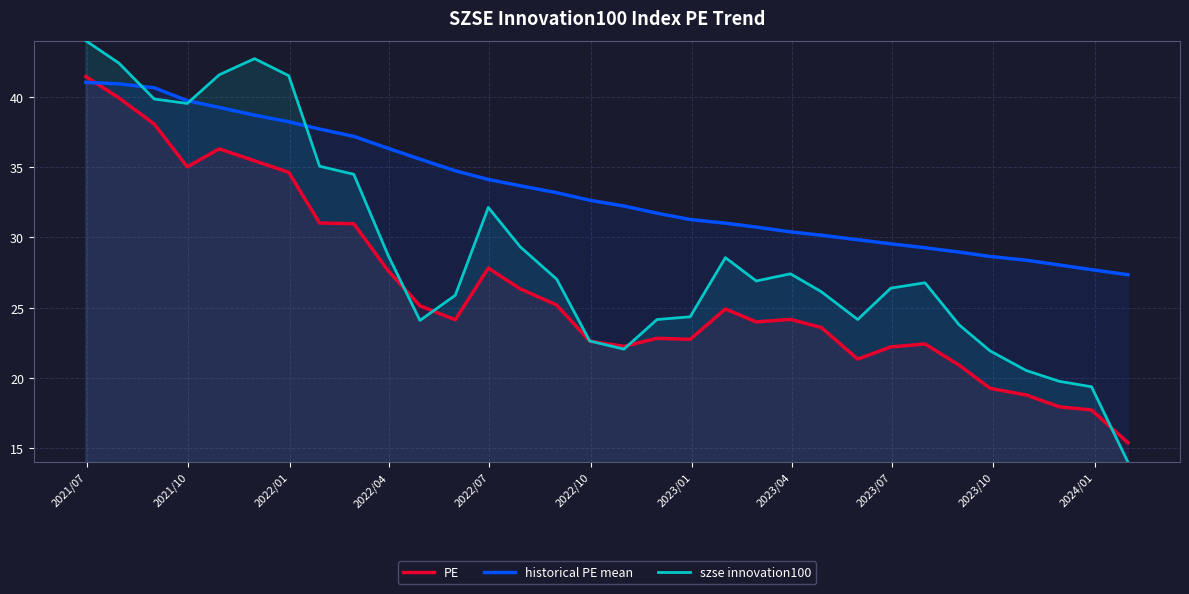

True or false: historical PE mean has more than 2 points higher than both neighbors.

False